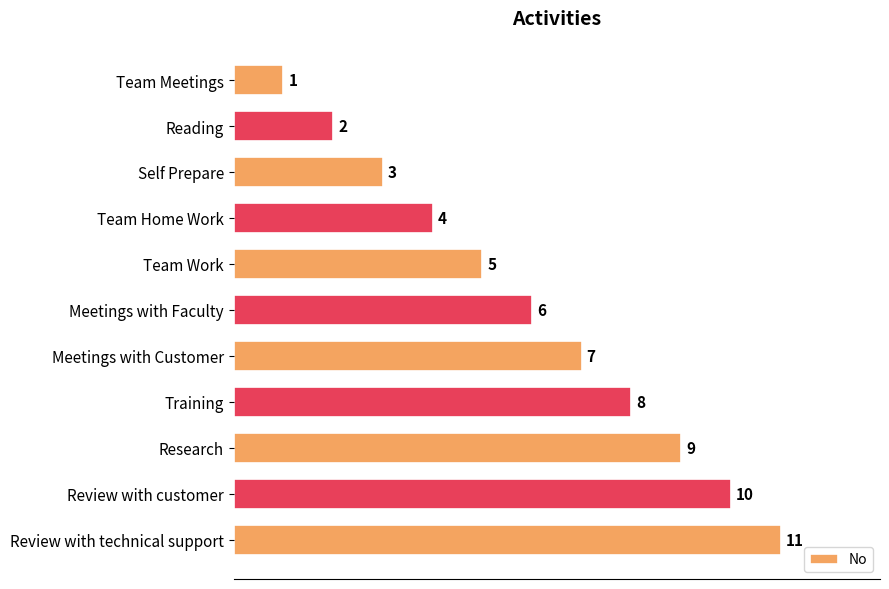

What is the change in value from Team Meetings to Meetings with Customer?

+6